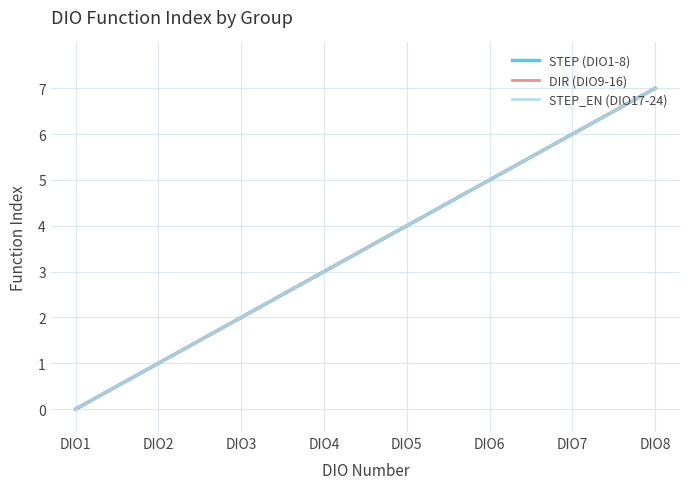

The value of STEP (DIO1-8) at DIO3 is 3. True or false?

False